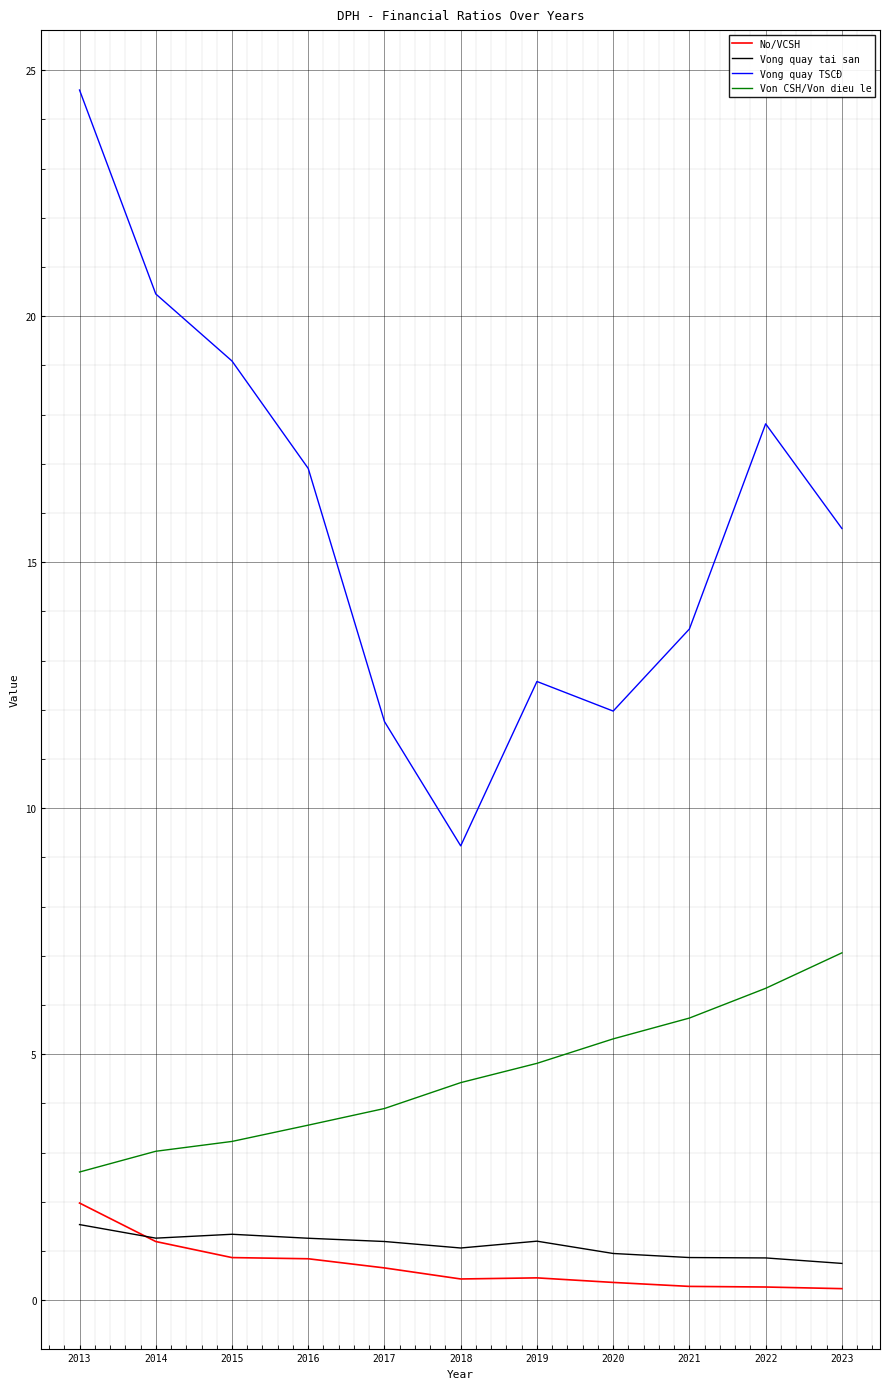

True or false: Vong quay tai san and No/VCSH cross at least once.

True